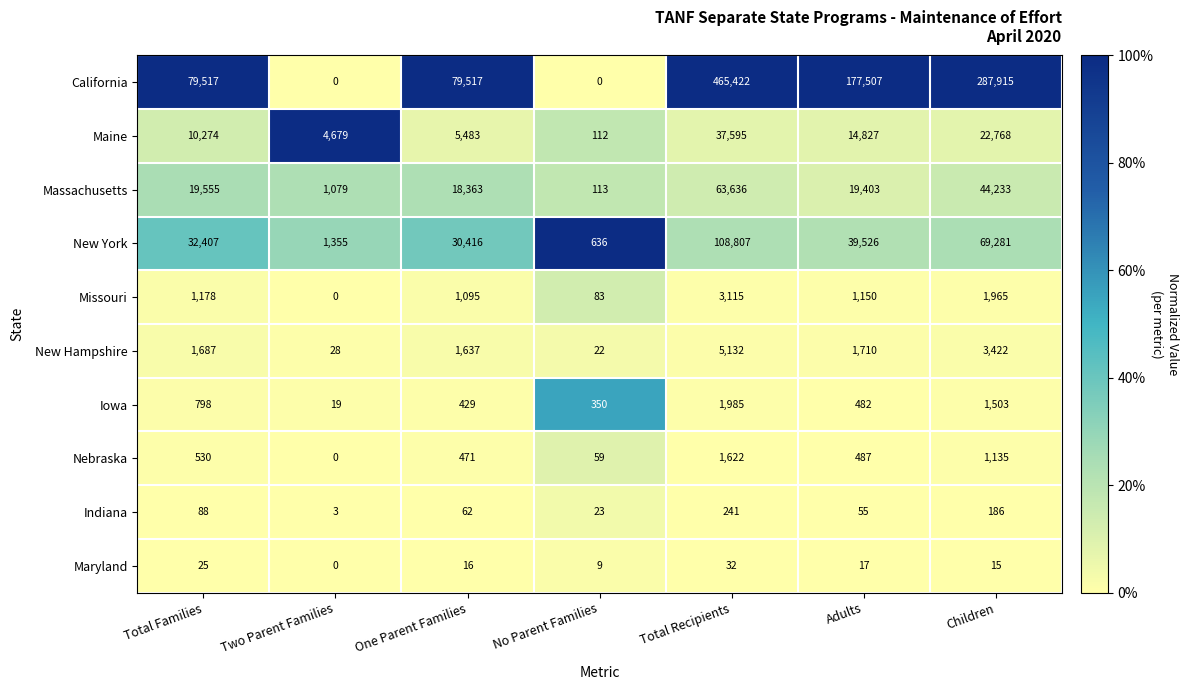

At which label is California closest to 232711?

Adults